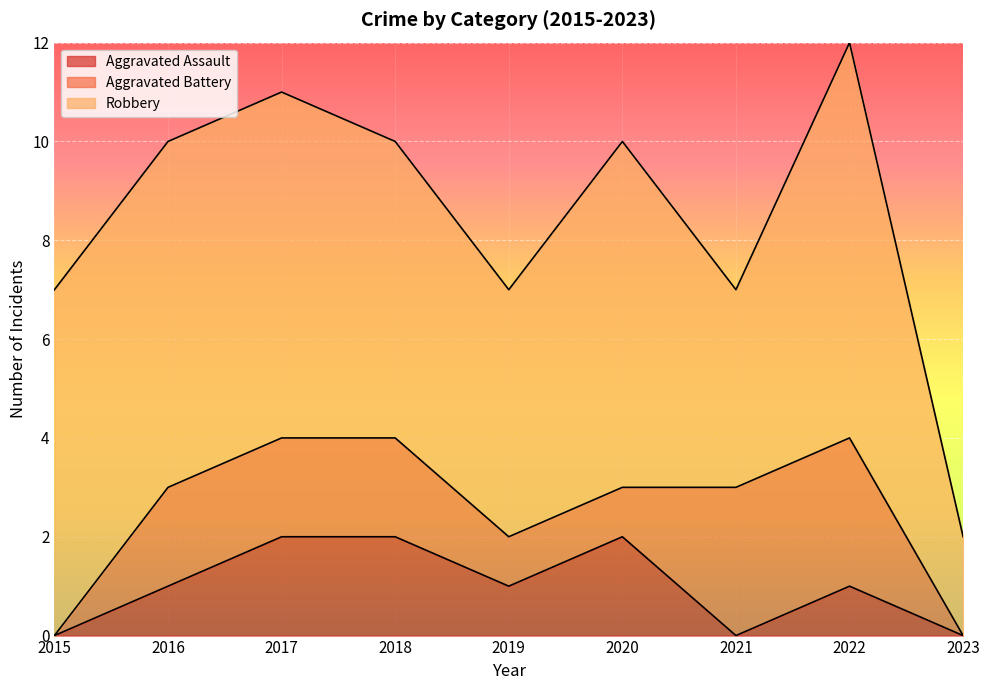

True or false: Aggravated Battery and Aggravated Assault cross at least once.

True